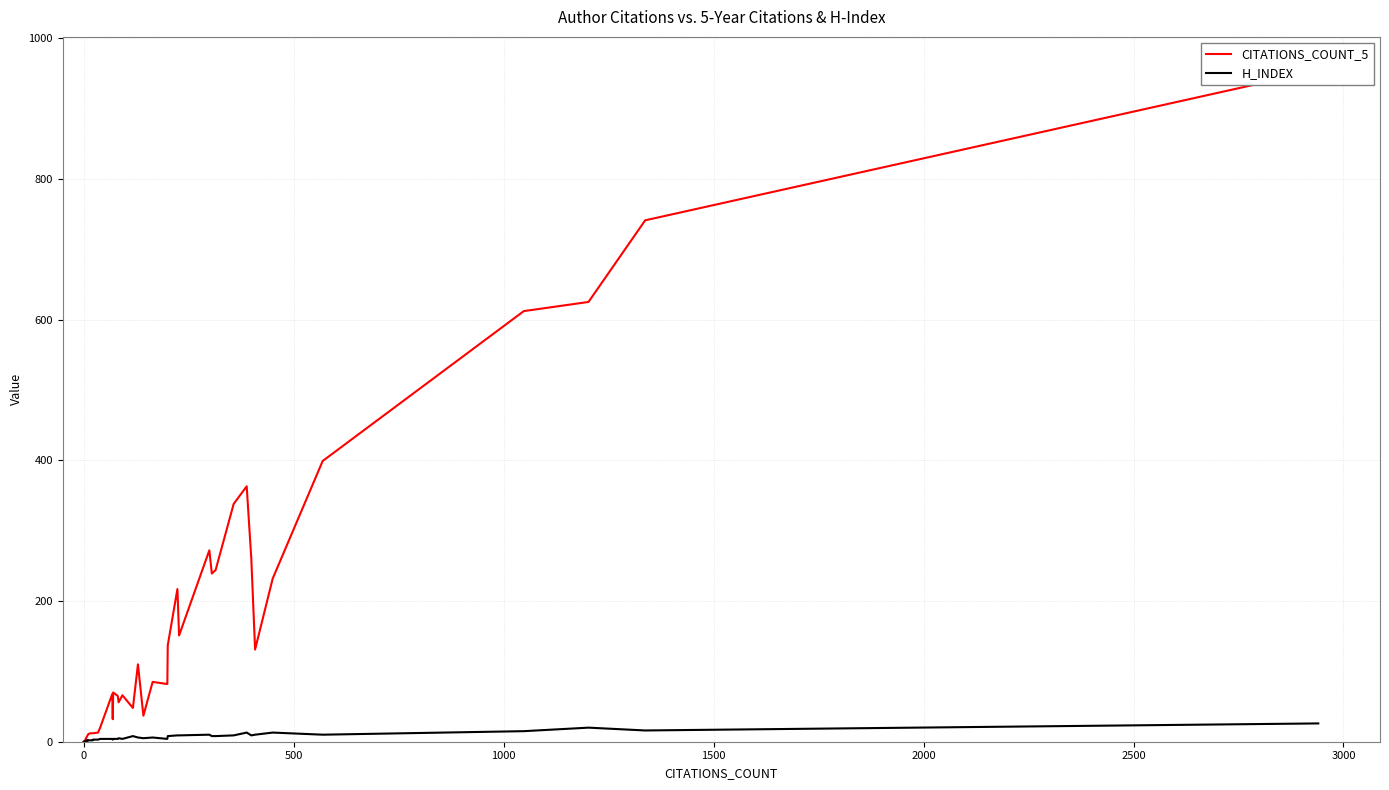

Which series has the largest range (max minus min)?

CITATIONS_COUNT_5